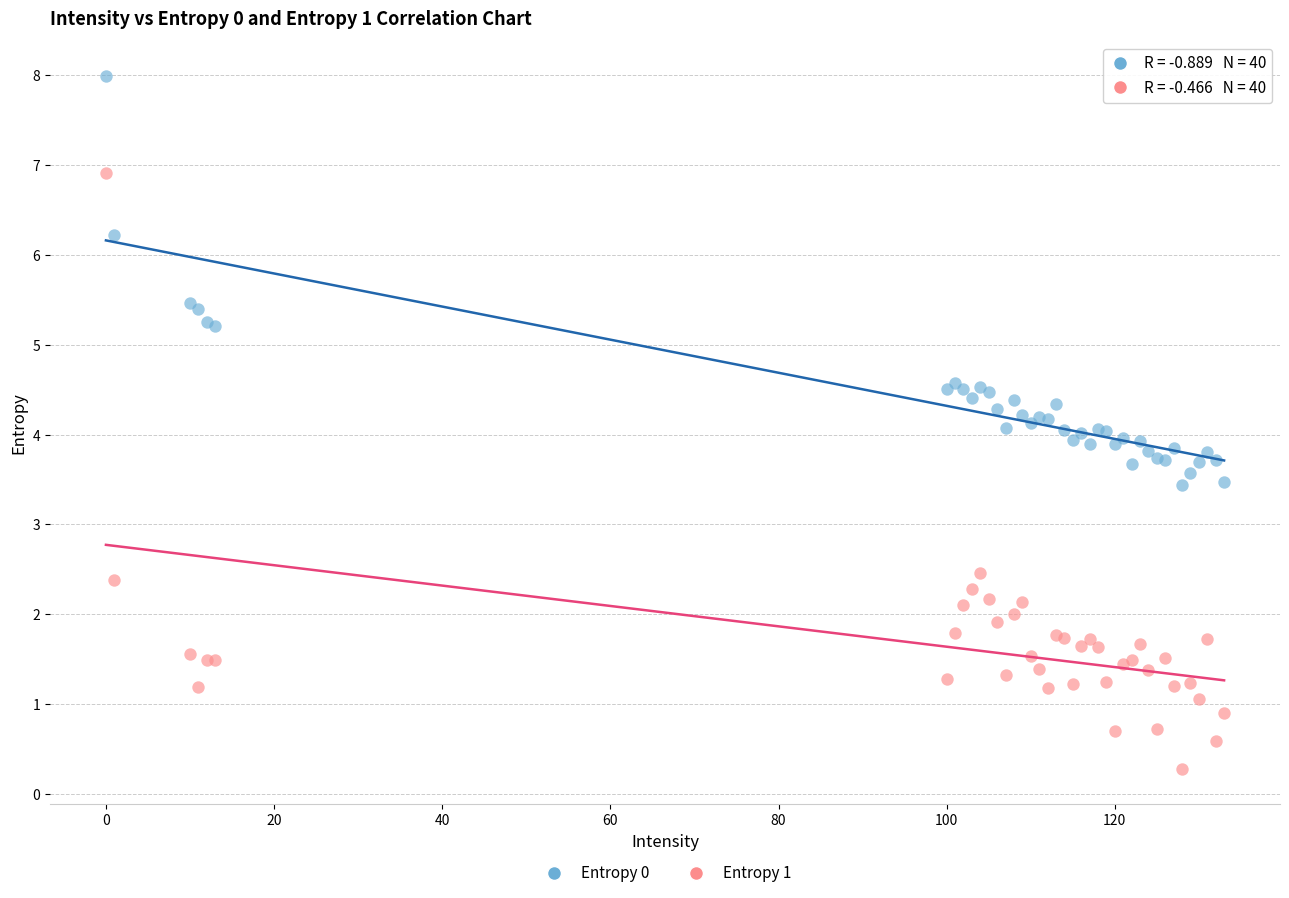

What are all the series names shown in the legend?

Entropy 0, Entropy 1